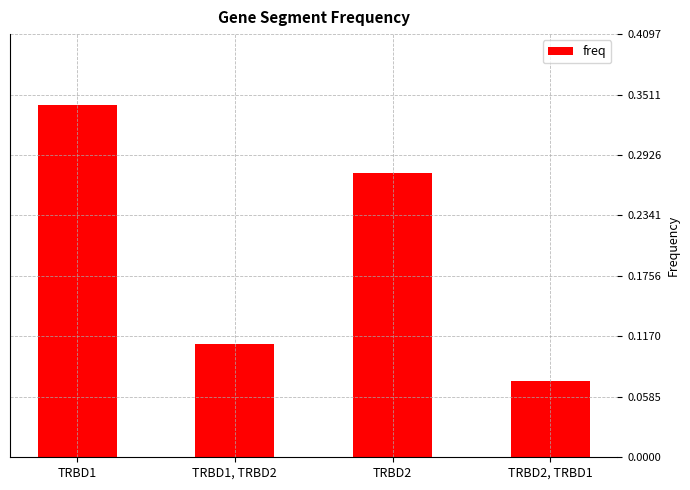

Where is the data nearest to the value 0?

TRBD2, TRBD1